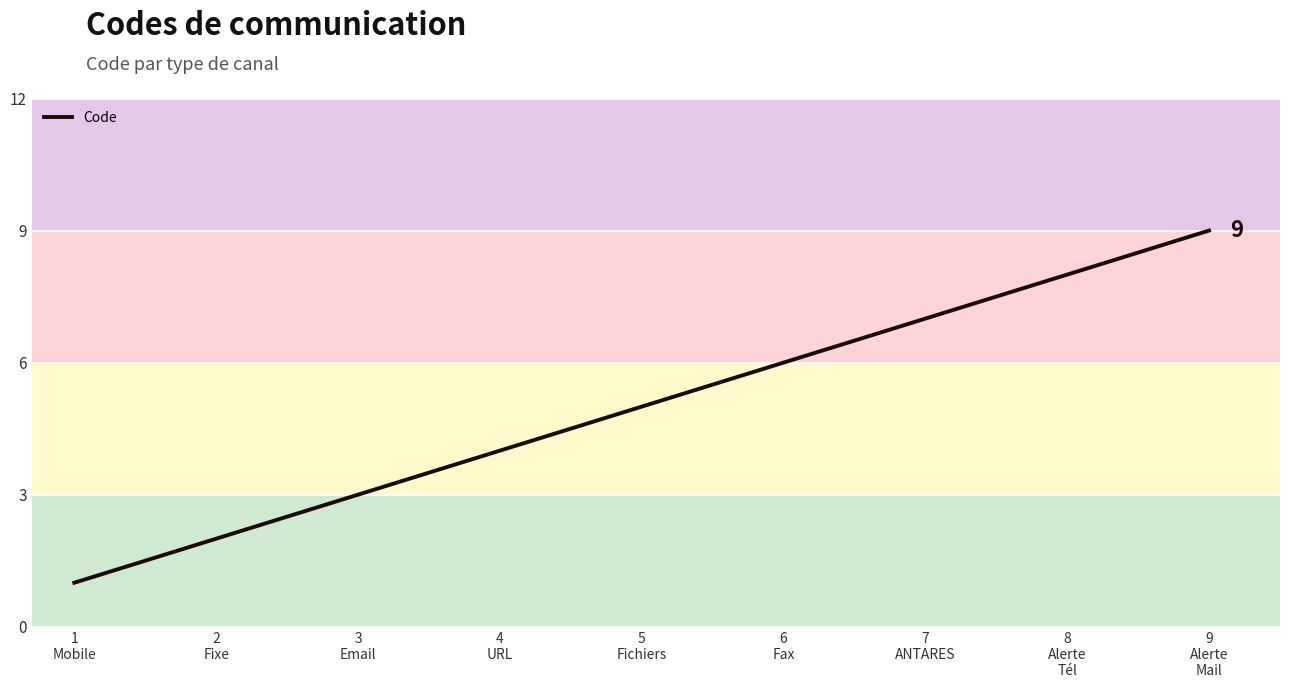

What is the change in value from 2
Fixe to 8
Alerte
Tél?

+6